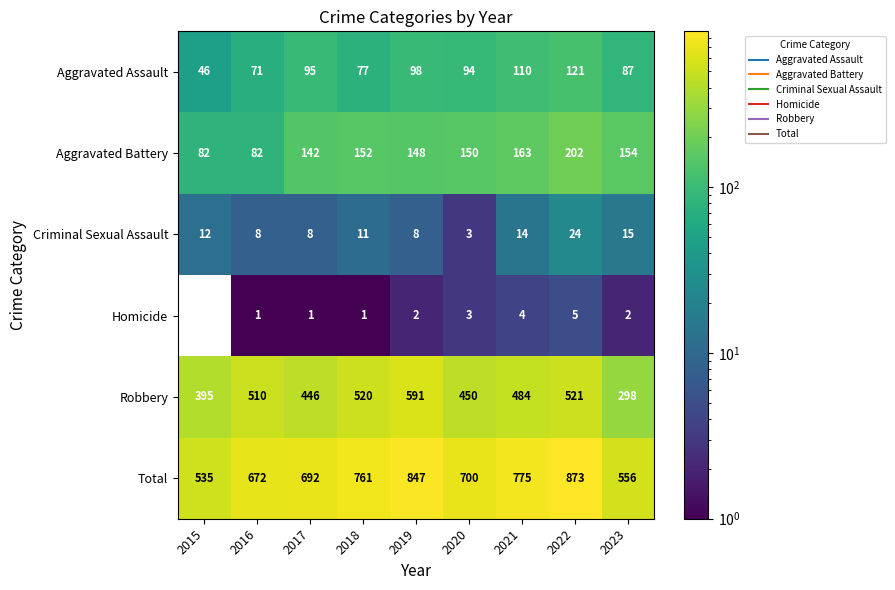

What value does the Aggravated Battery series have at 2016?

82.0